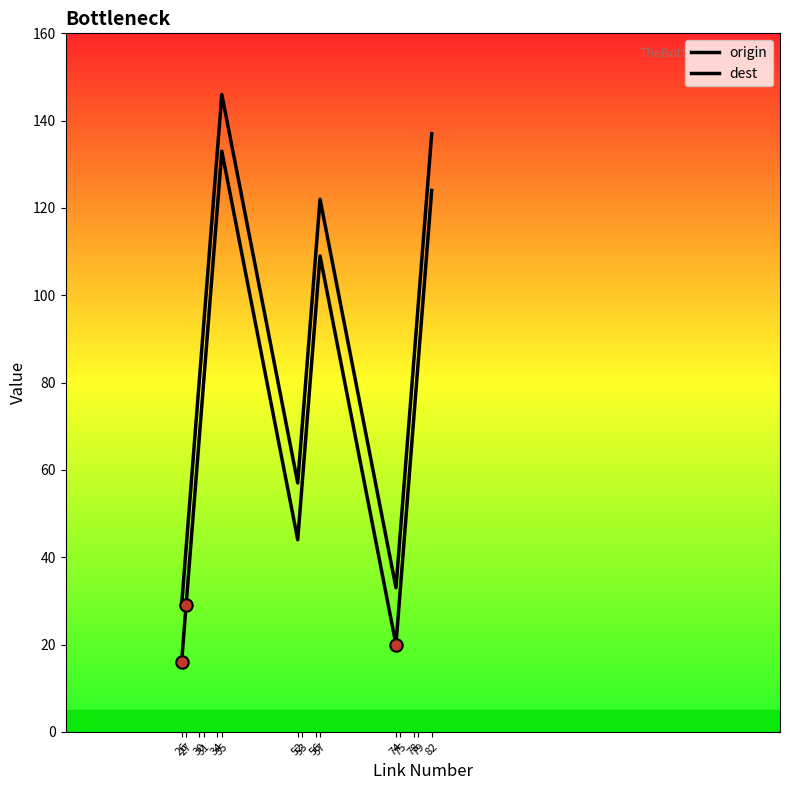

Which series reaches the maximum Y coordinate?

dest